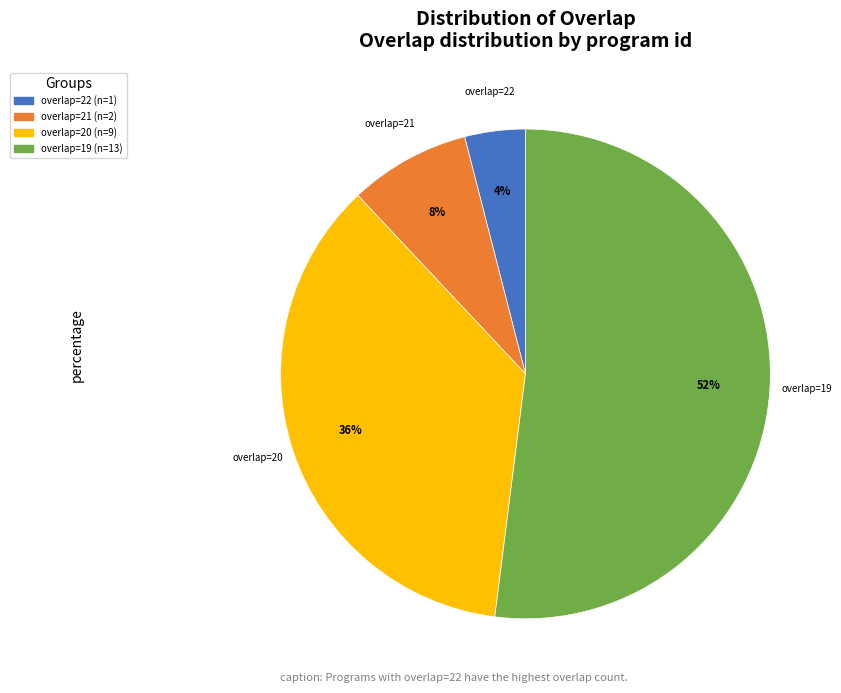

Is there a majority slice in this chart?

Yes